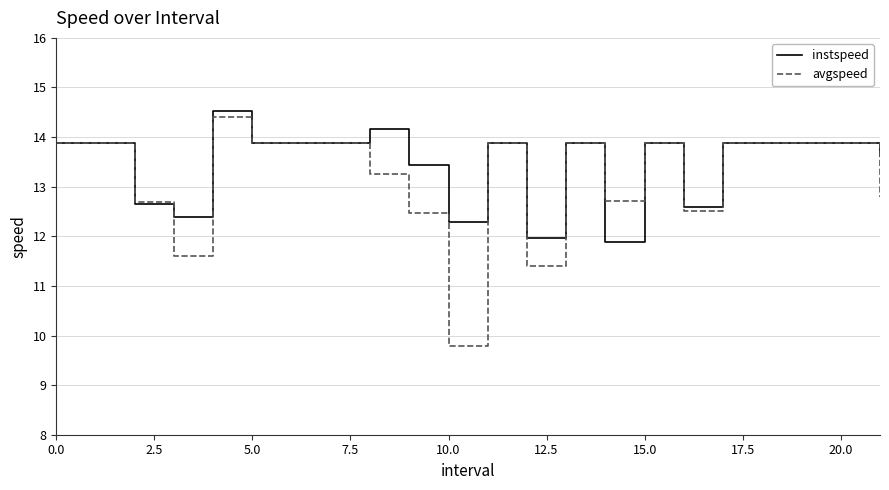

What is the maximum value shown in the chart?

14.5